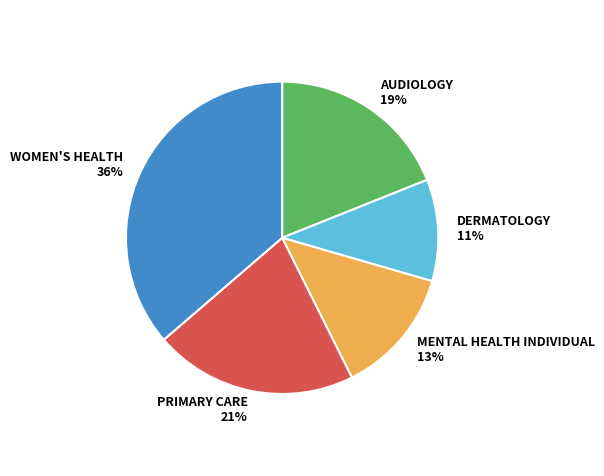

Which category has the smallest portion of the pie?

DERMATOLOGY